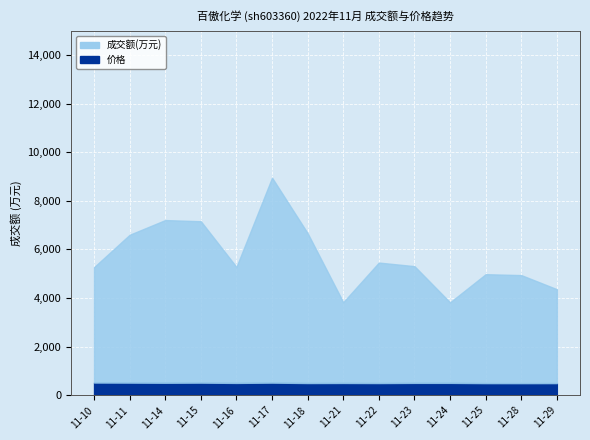

Where does the 成交额(万元) series first go above 4803?

2022-11-11